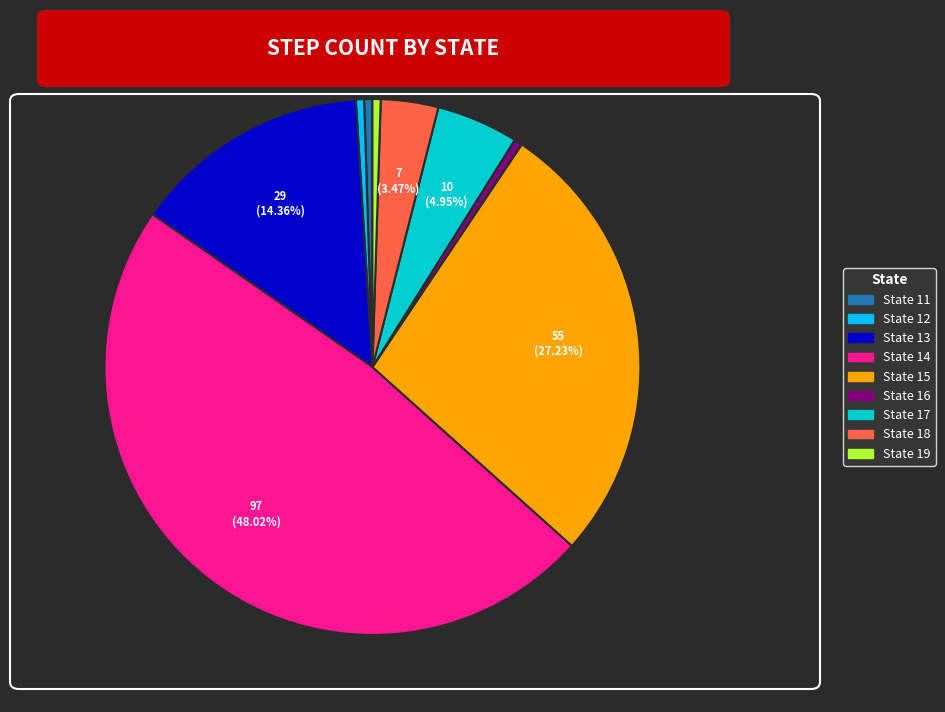

Does any single category account for the majority?

No